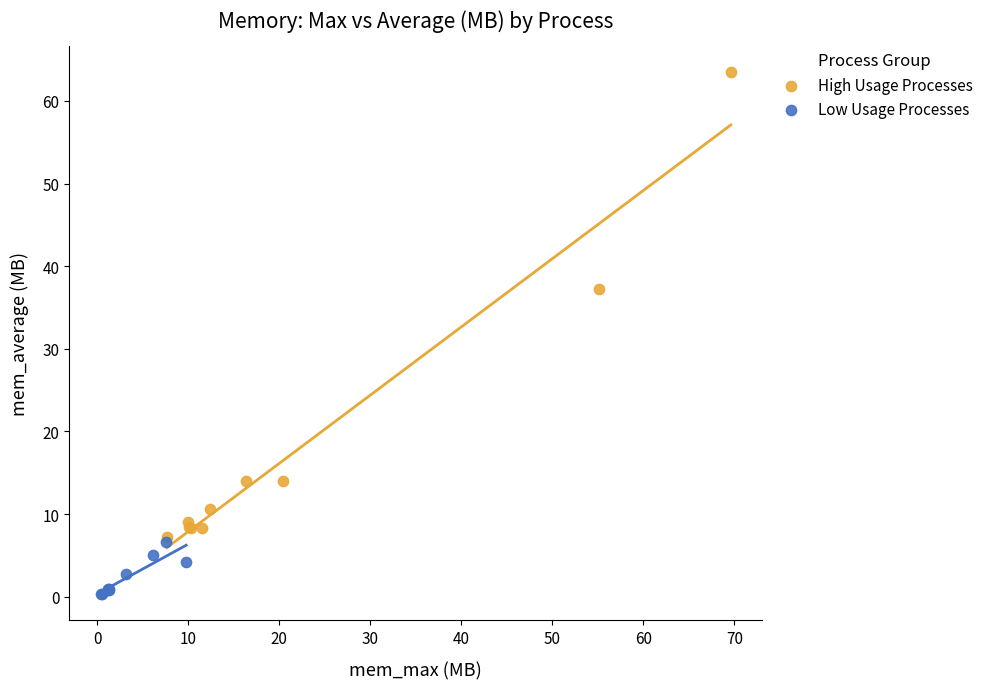

What are all the series names shown in the legend?

High Usage Processes, Low Usage Processes